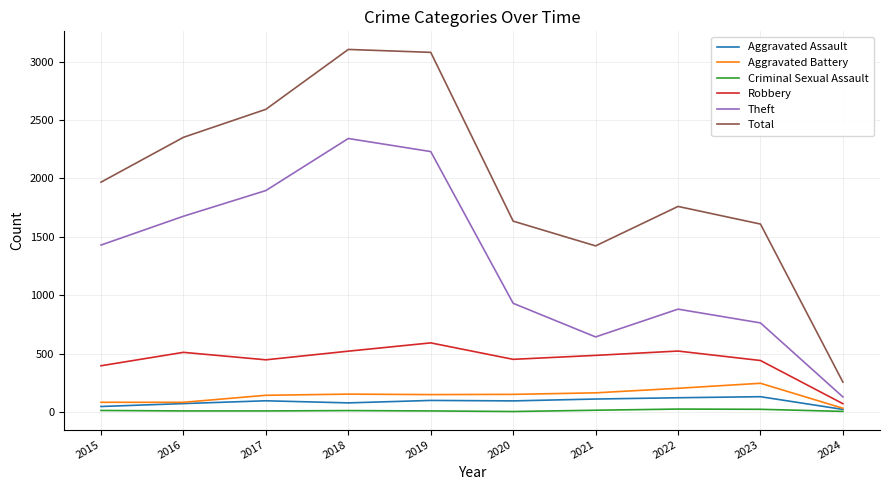

What is the highest value of the Robbery series?

591